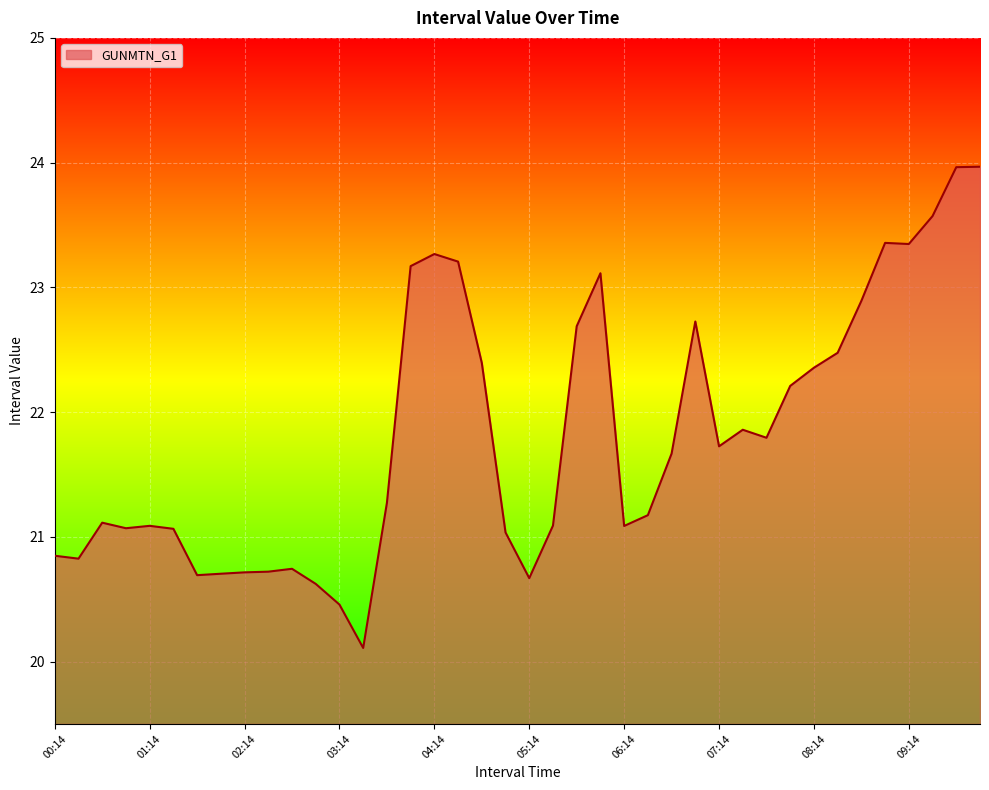

What is the maximum value shown in the chart?

24.0